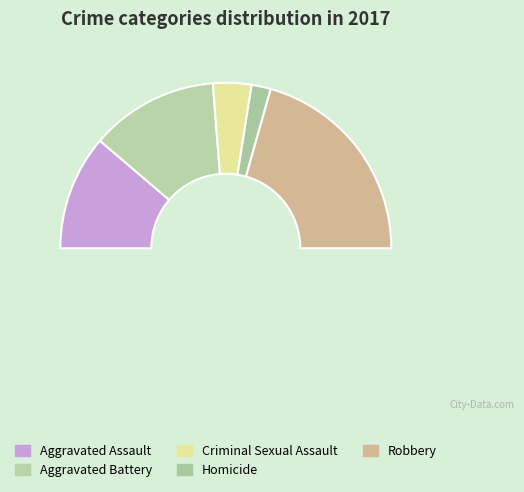

To the nearest percent, what percentage of the pie is Criminal Sexual Assault?

8%